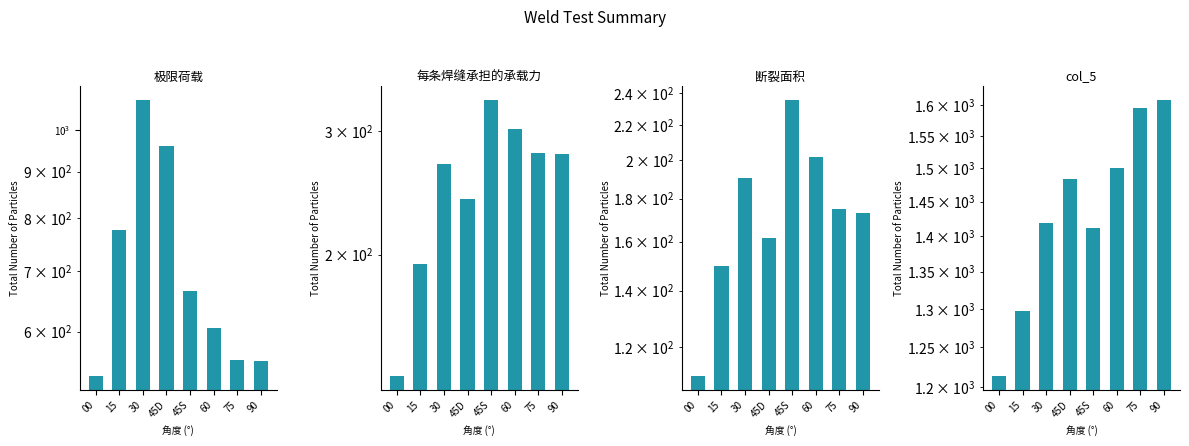

Does the chart contain stacked bars?

No